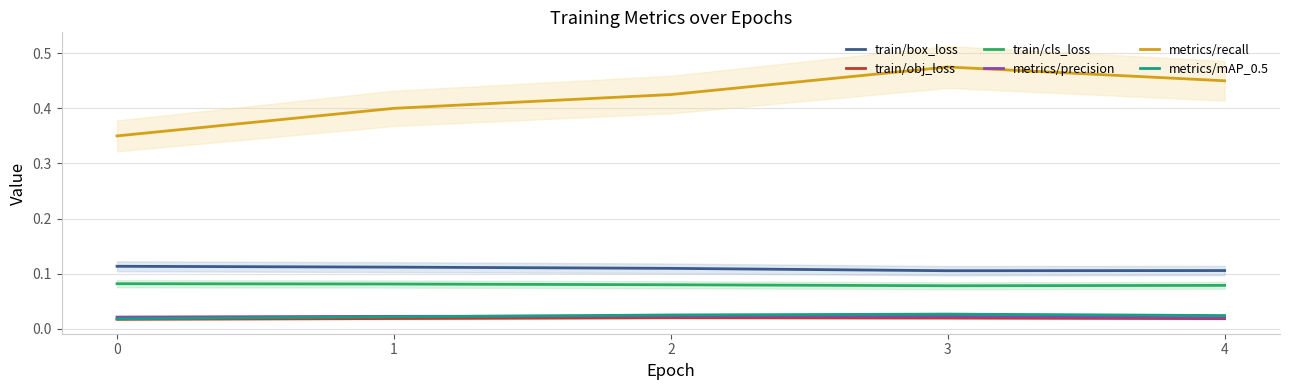

At 0, list the series in order from largest to smallest.

metrics/recall, train/box_loss, train/cls_loss, metrics/precision, metrics/mAP_0.5, train/obj_loss